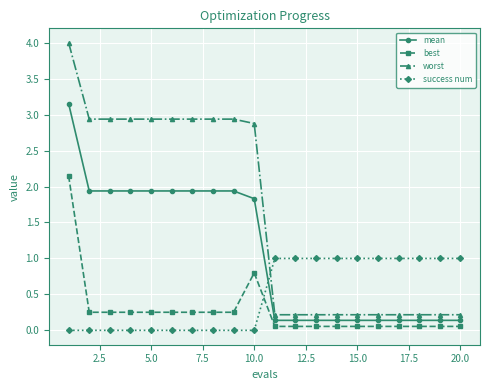

Which series has the largest range (max minus min)?

worst